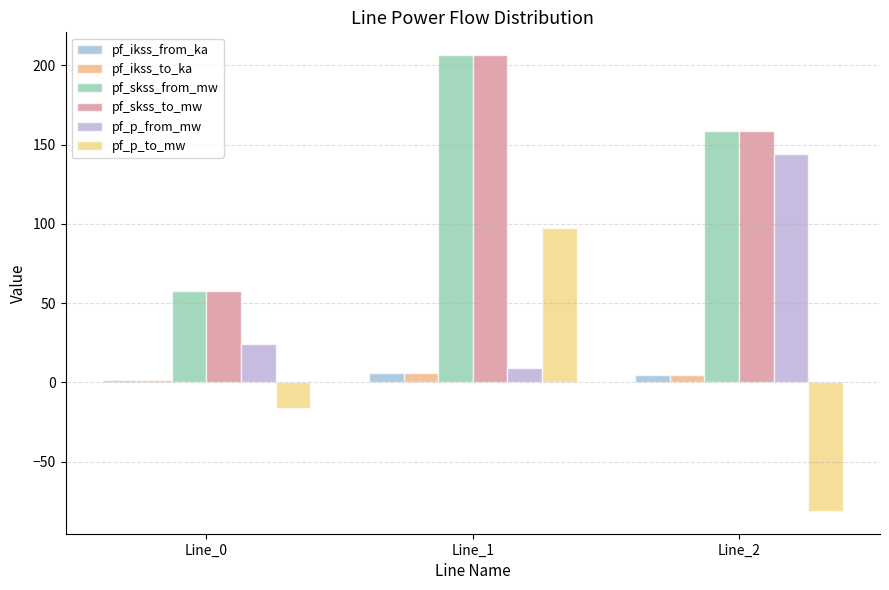

At which label does pf_ikss_to_ka reach its minimum?

Line_0